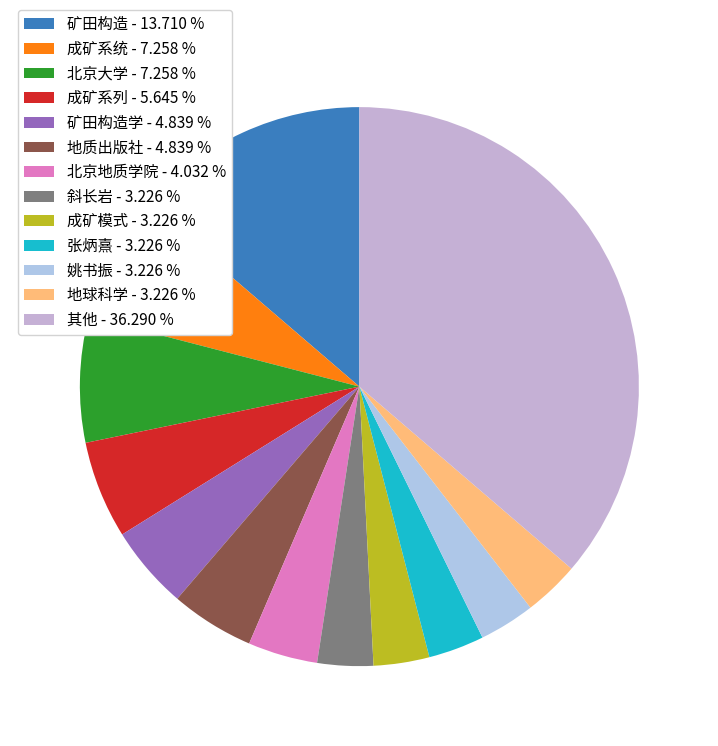

How many segments does this pie chart have?

13